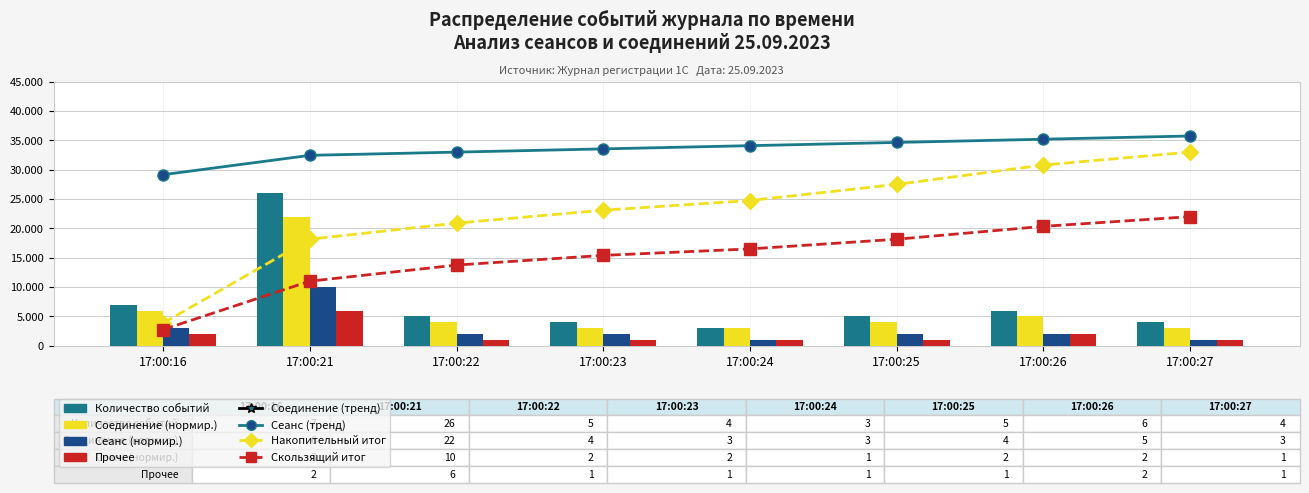

How many groups of bars are there?

8